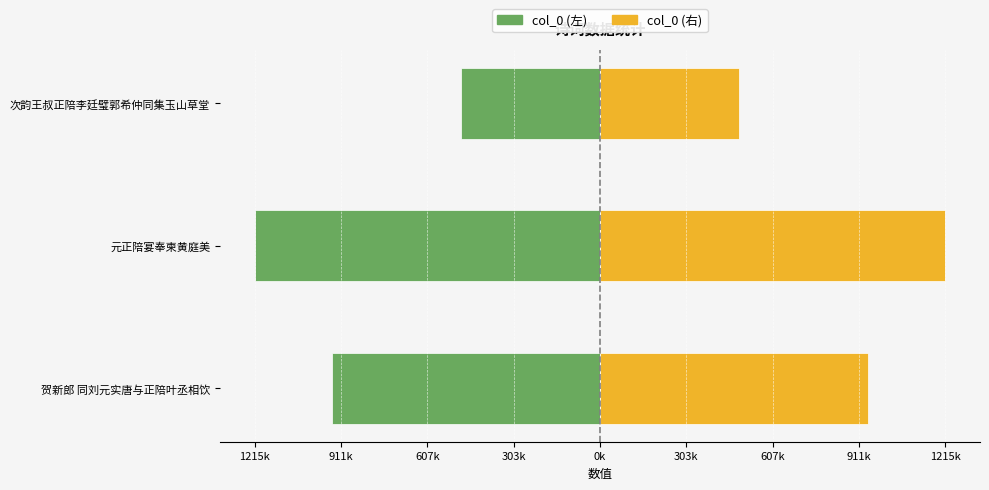

The col_0 (右) series shows 1215669 at 元正陪宴奉柬黄庭美. True or false?

True